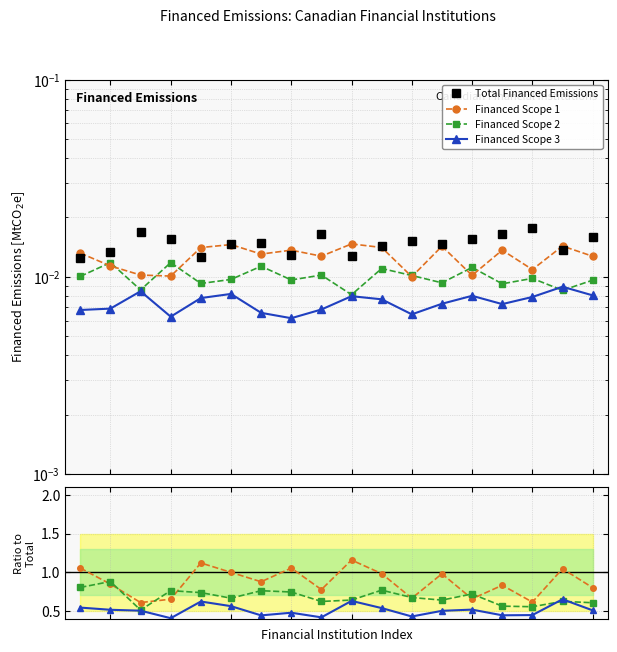

What is the value of the Financed Scope 2 point at the 13th from the left?

0.6